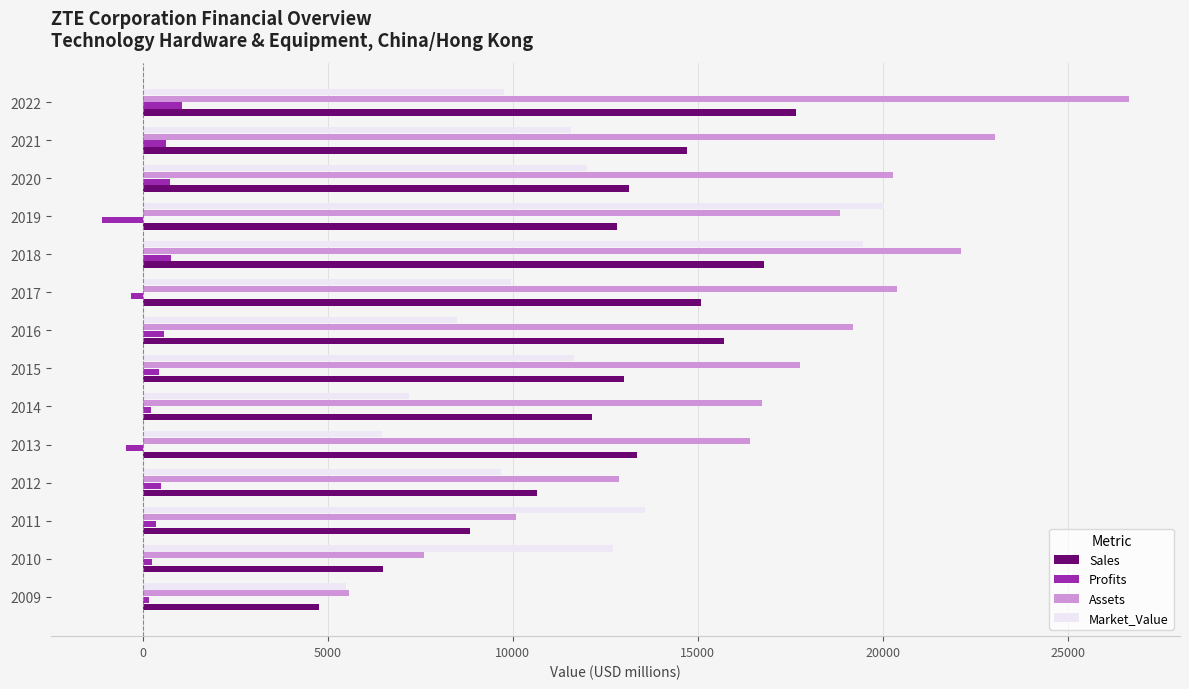

Which category has the lowest value in the Sales series?

2009